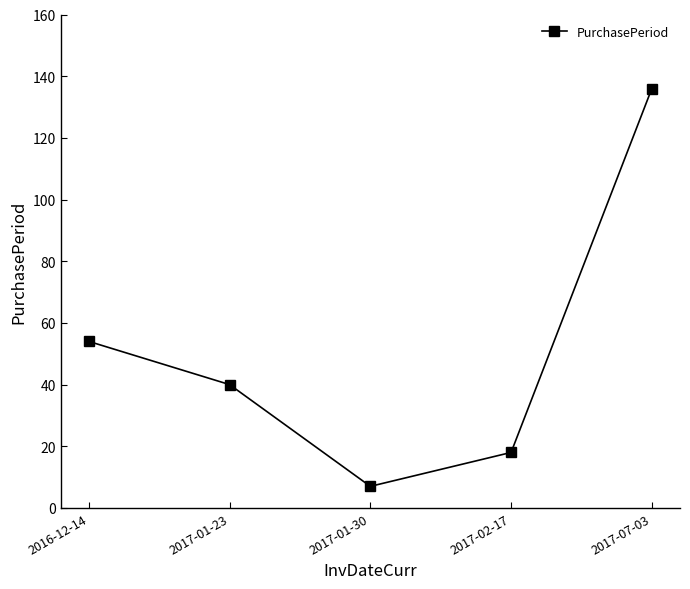

Where does the data first go above 40?

2016-12-14